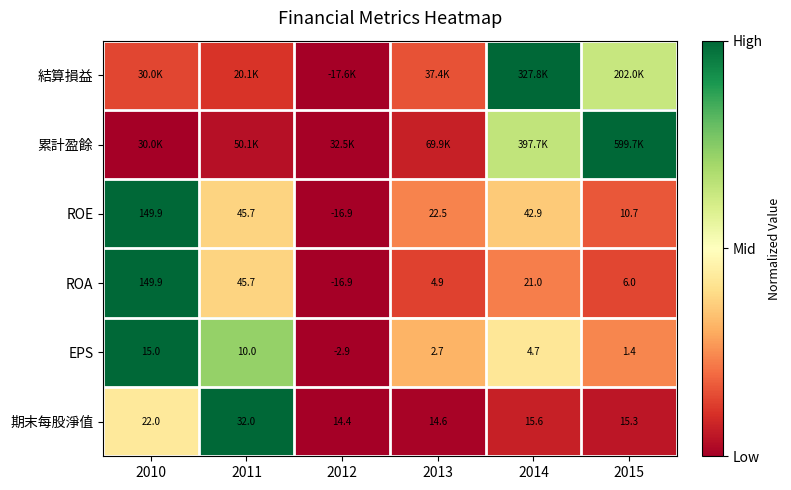

How many values in EPS are above zero?

5